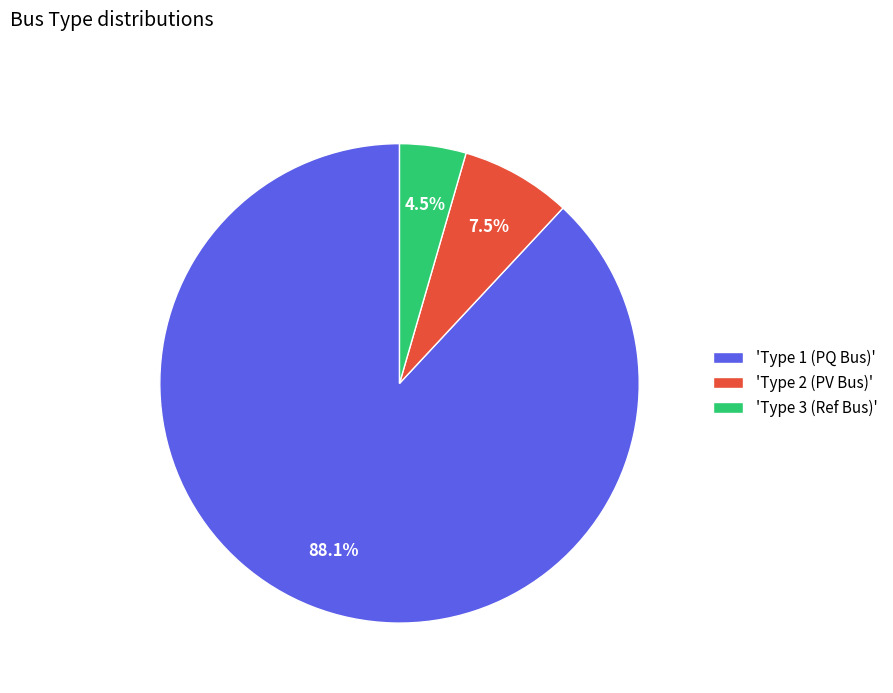

Which category has the smallest portion of the pie?

'Type 3 (Ref Bus)'